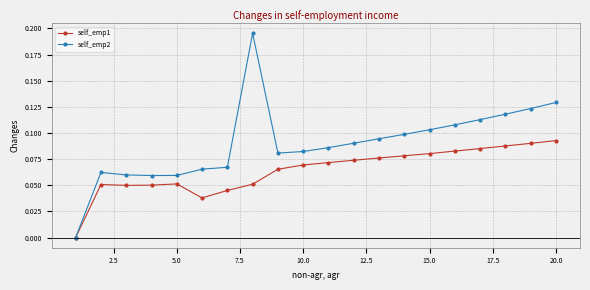

True or false: self_emp1 has more than 0 points higher than both neighbors.

True